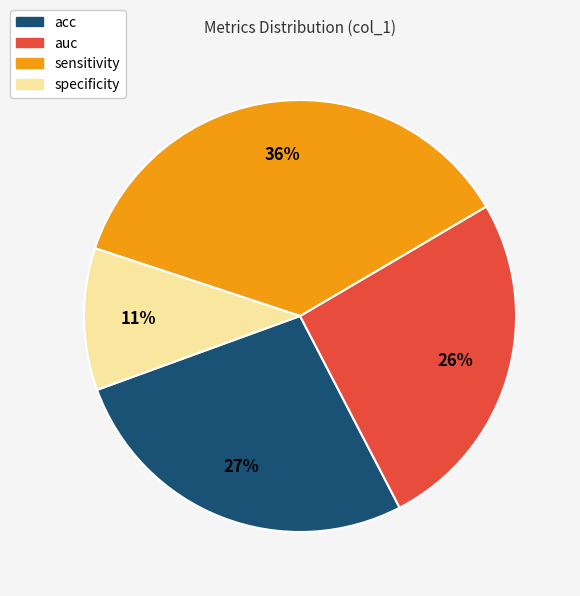

True or false: specificity accounts for 11% of the total.

True